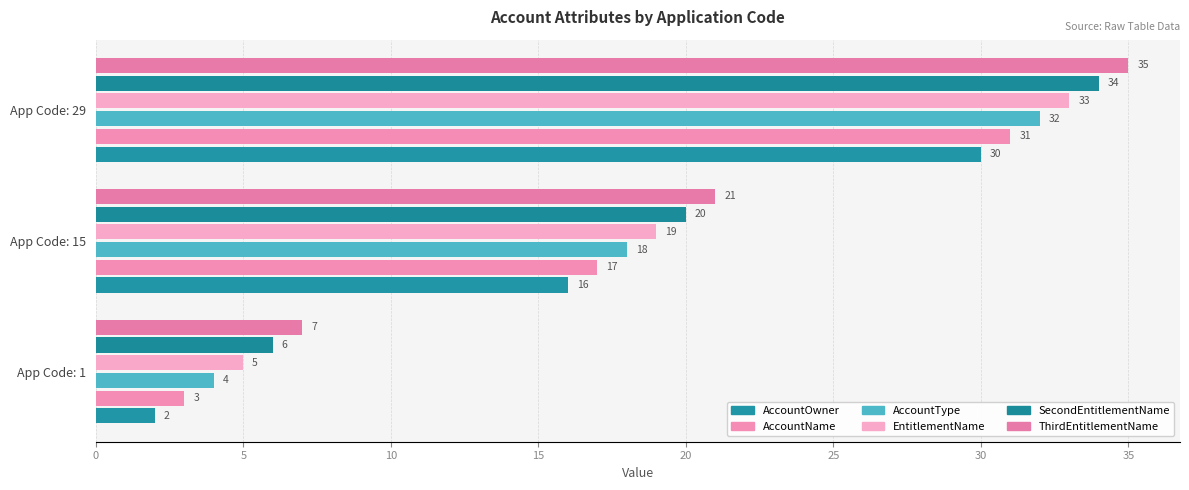

What is the average value of the AccountOwner series?

16